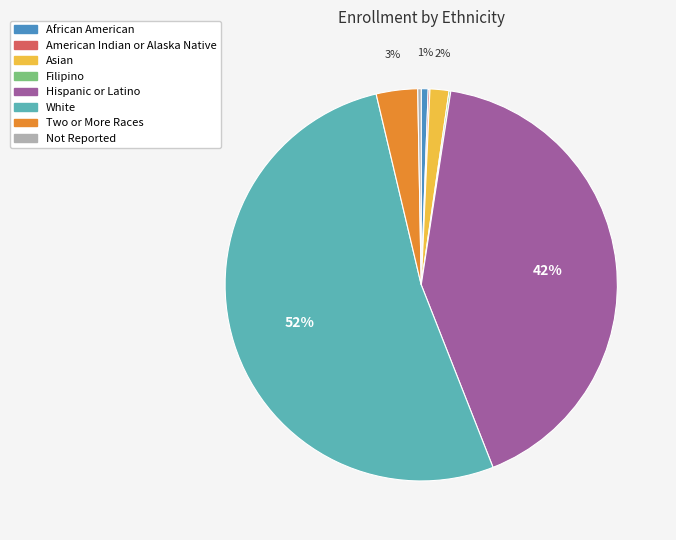

To the nearest percent, what is the difference between the Not Reported and White slice percentages?

52%